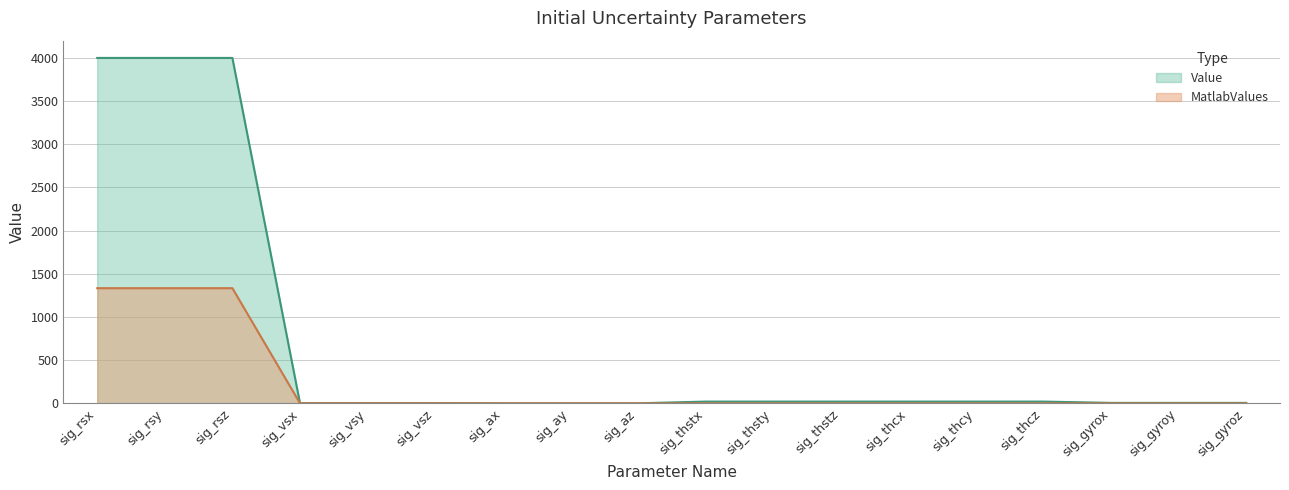

At how many categories does at least one series exceed 2165?

3